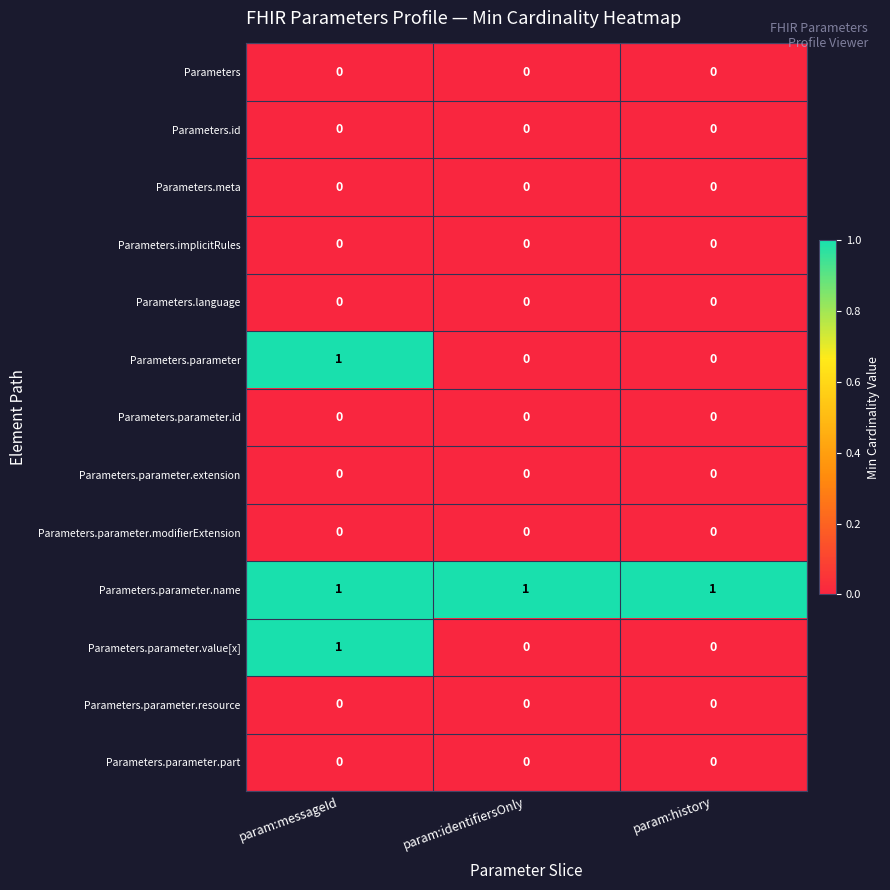

The value of Parameters at param:messageId is 0. True or false?

True